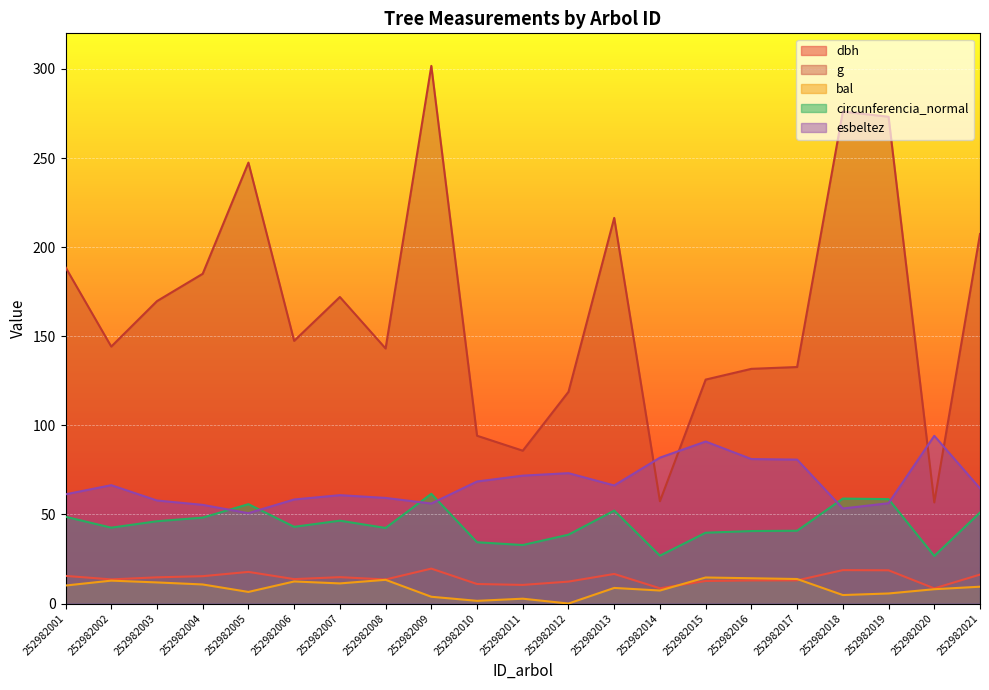

Is it true that g equals 247.4 at 252982005?

True